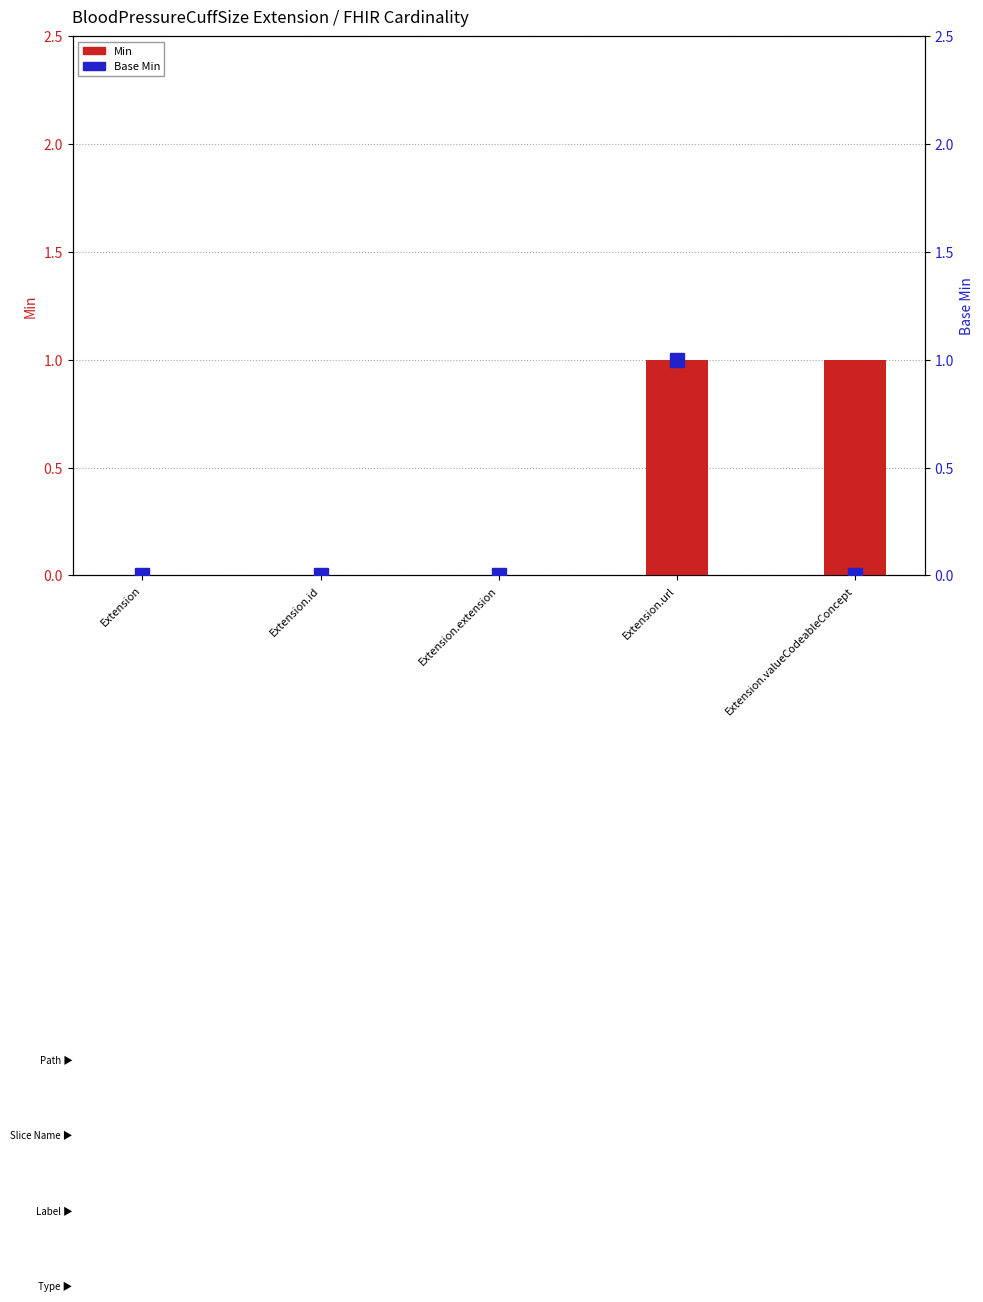

How many data points does each series have?

5